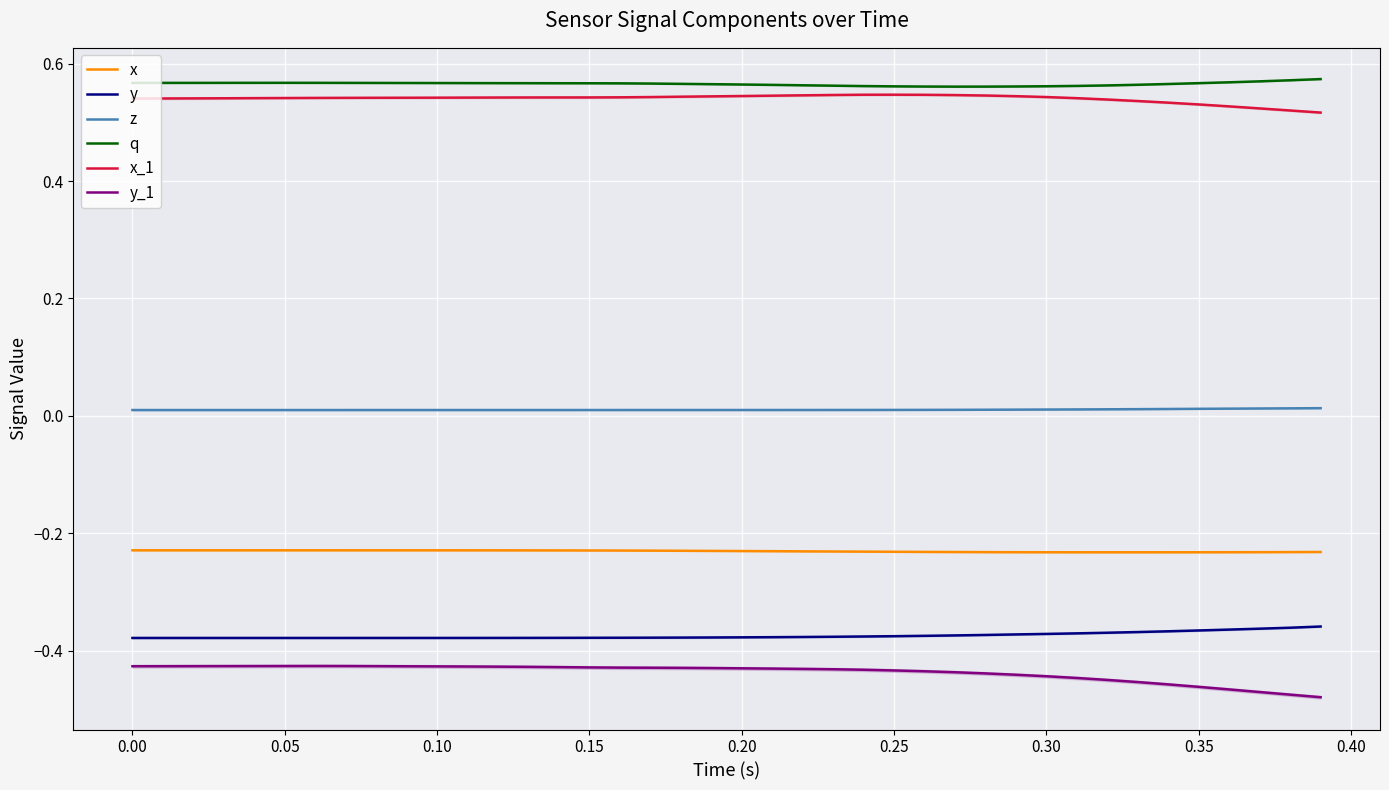

True or false: z and y intersect in this chart.

False